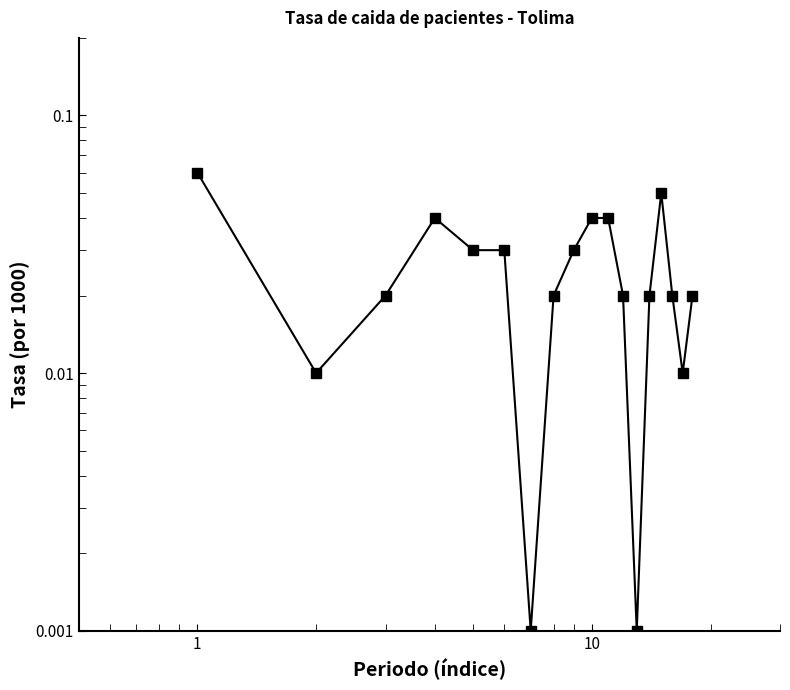

Reading right to left, transcribe all the data shown in this chart.

0.0	0.0	0.0	0.1	0.0	0.0	0.0	0.0	0.0	0.0	0.0	0.0	0.0	0.0	0.0	0.0	0.0	0.1